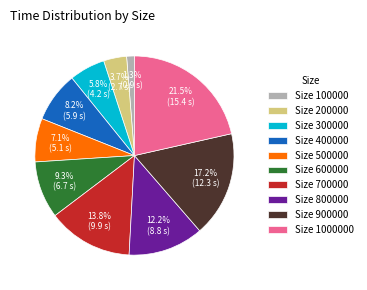

Which slice is the largest?

Size 1000000